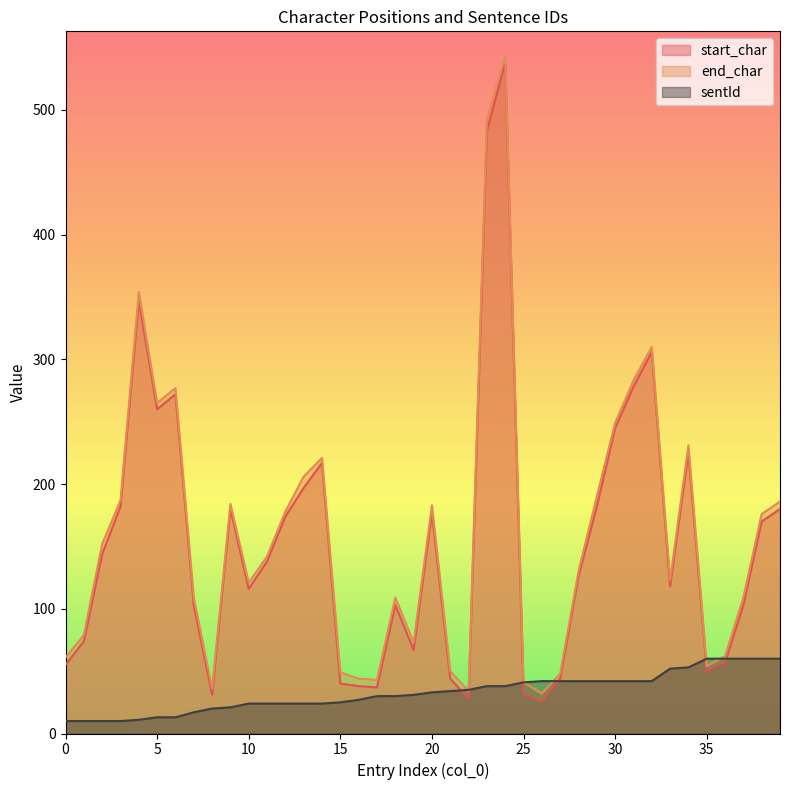

Reading right to left, transcribe all the data shown in this chart.

start_char: 39=180	38=170	37=103	36=57	35=50	34=225	33=118	32=306	31=278	30=245	29=182	28=126	27=44	26=26	25=32	24=538	23=483	22=28	21=44	20=177	19=67	18=103	17=37	16=38	15=40	14=217	13=197	12=174	11=138	10=116	9=180	8=31	7=103	6=272	5=260	4=347	3=182	2=144	1=74	0=55
end_char: 39=186	38=176	37=109	36=62	35=54	34=231	33=123	32=310	31=283	30=249	29=190	28=130	27=48	26=32	25=41	24=543	23=492	22=34	21=50	20=183	19=73	18=109	17=43	16=44	15=49	14=221	13=206	12=178	11=142	10=121	9=184	8=36	7=109	6=277	5=265	4=354	3=187	2=152	1=79	0=61
sentId: 39=60	38=60	37=60	36=60	35=60	34=53	33=52	32=42	31=42	30=42	29=42	28=42	27=42	26=42	25=41	24=38	23=38	22=35	21=34	20=33	19=31	18=30	17=30	16=27	15=25	14=24	13=24	12=24	11=24	10=24	9=21	8=20	7=17	6=13	5=13	4=11	3=10	2=10	1=10	0=10